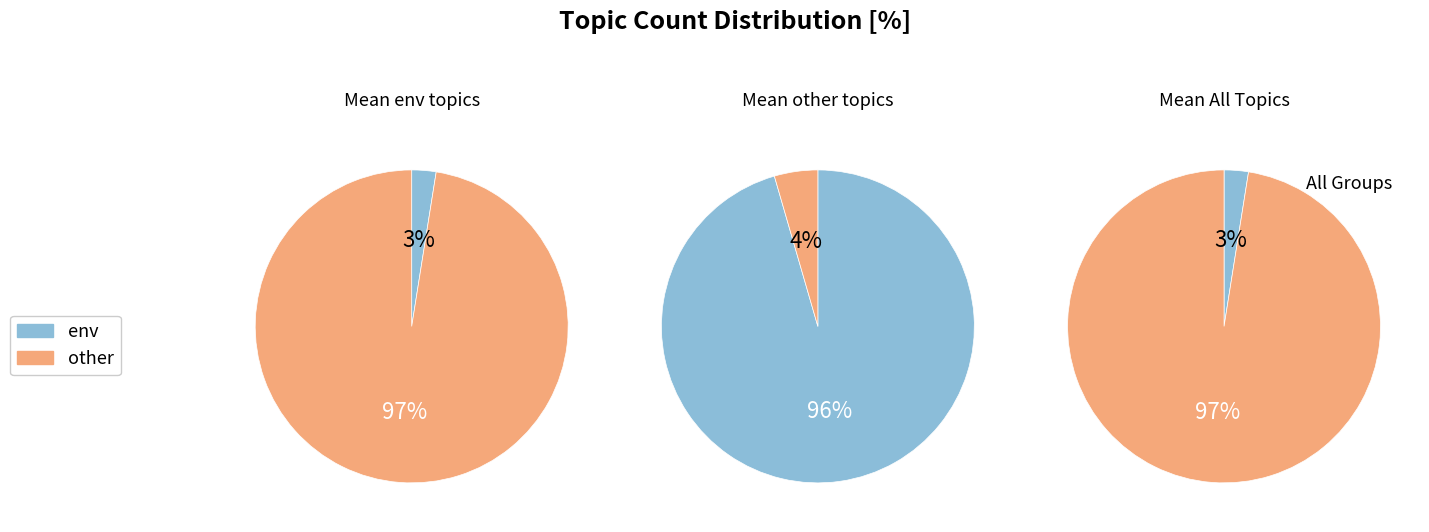

To the nearest percent, what percentage of the pie is env?

3%